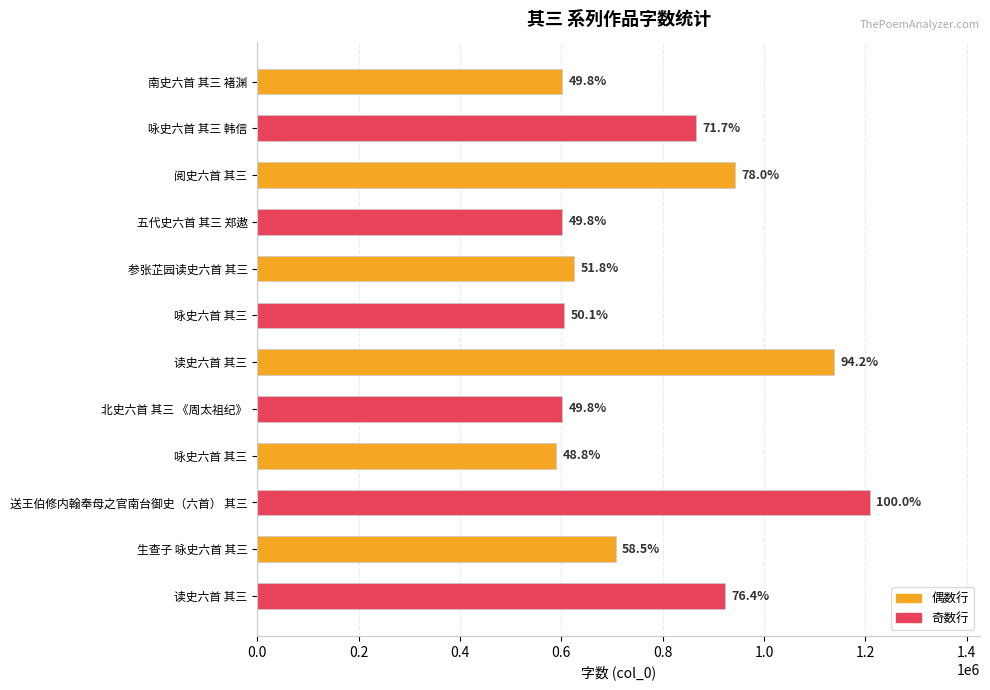

True or false: the data shows 839982 at 送王伯修内翰奉母之官南台御史（六首） 其三.

False